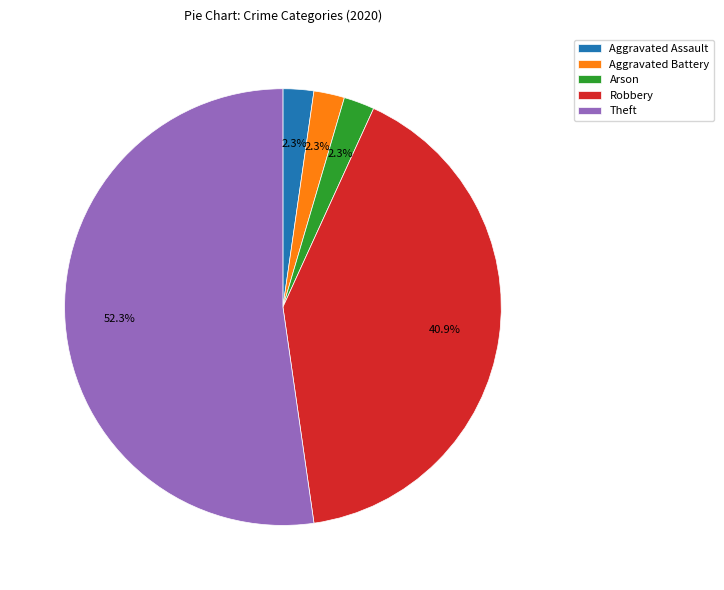

What is the majority slice?

Theft